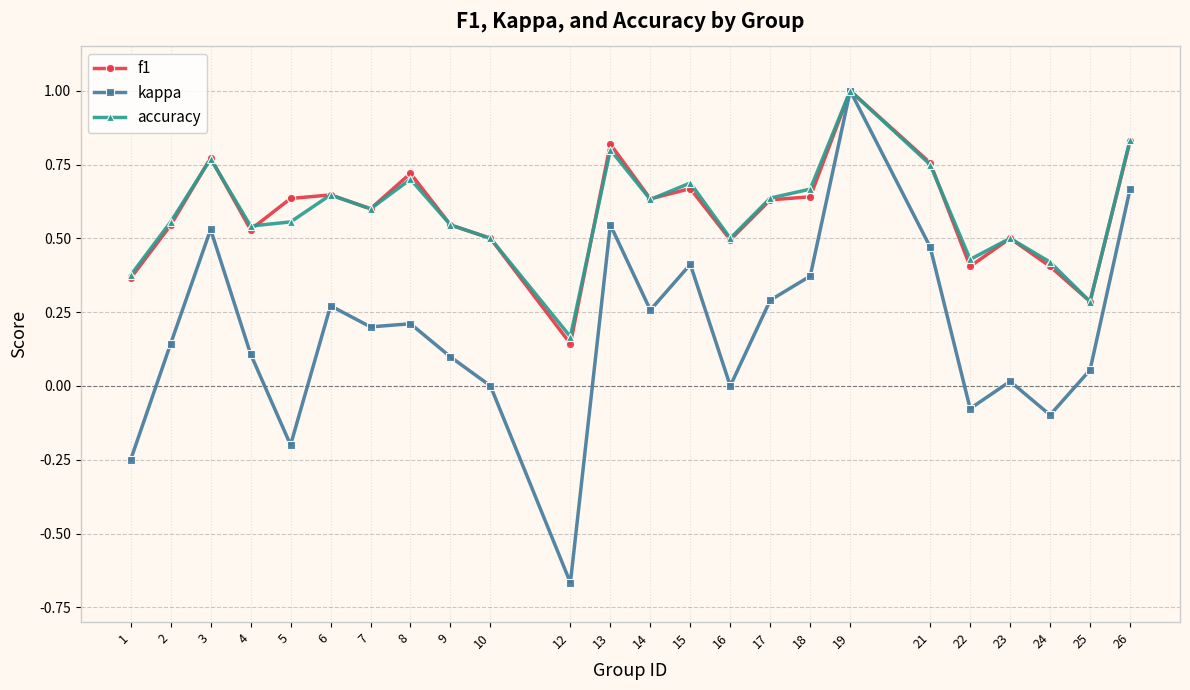

True or false: kappa has more than 1 points higher than both neighbors.

True